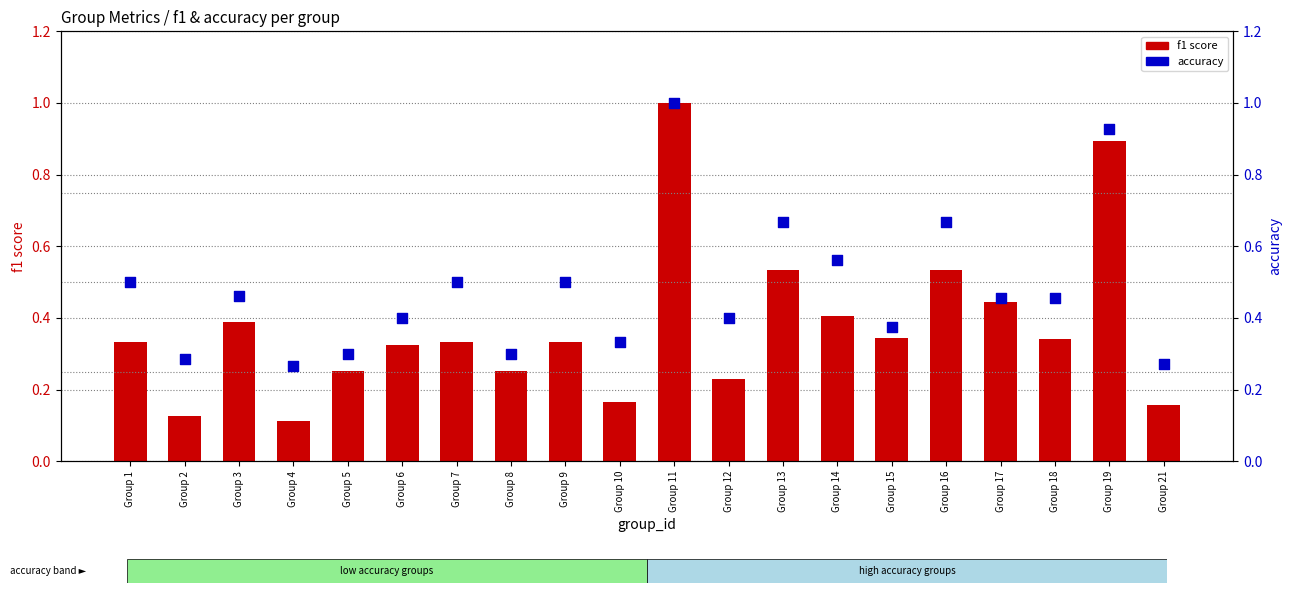

Which series reaches the minimum Y coordinate?

f1 score